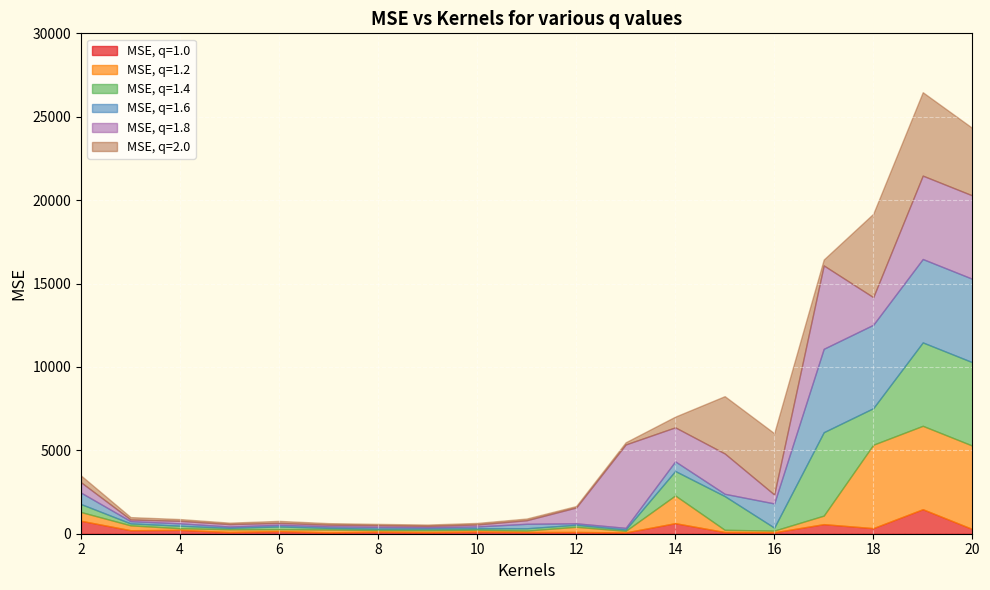

At which category does MSE, q=1.2 reach its first local valley?

4